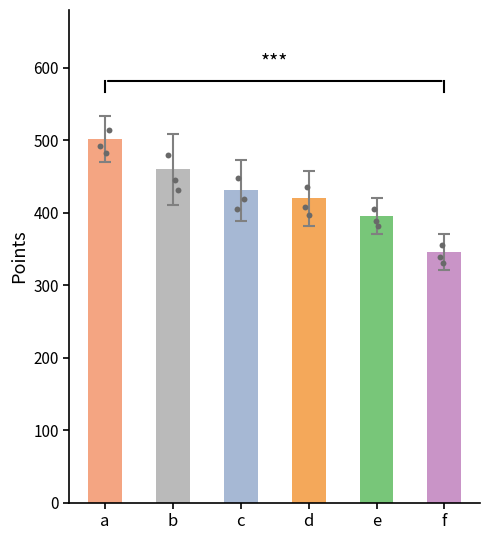

What is the ratio of the value at d to the value at e?

1.1